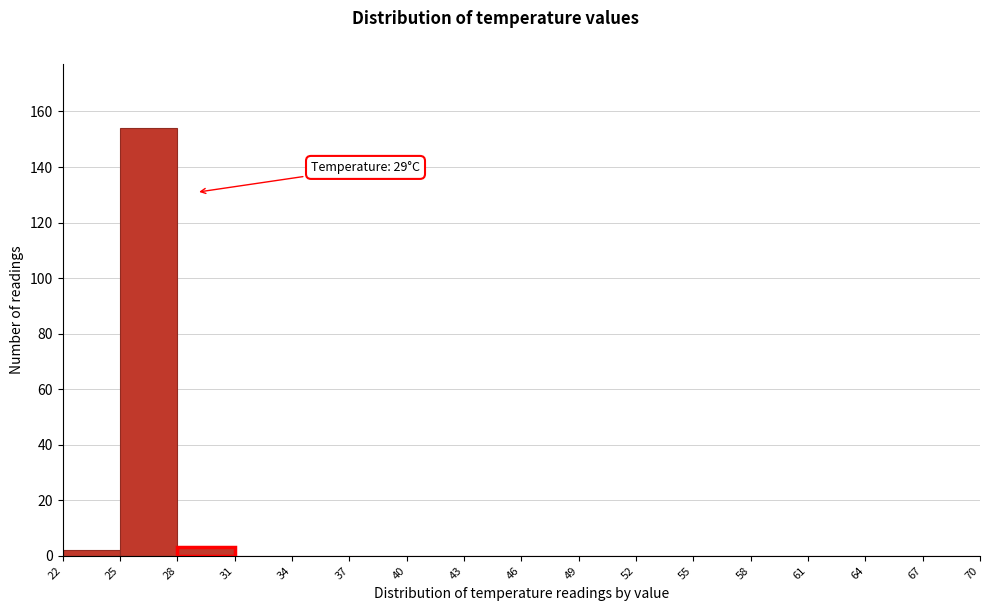

Which range on the x-axis has the tallest bar?

25 to 28